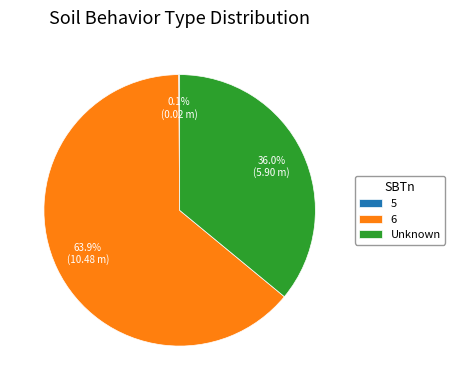

Which category accounts for the majority?

6